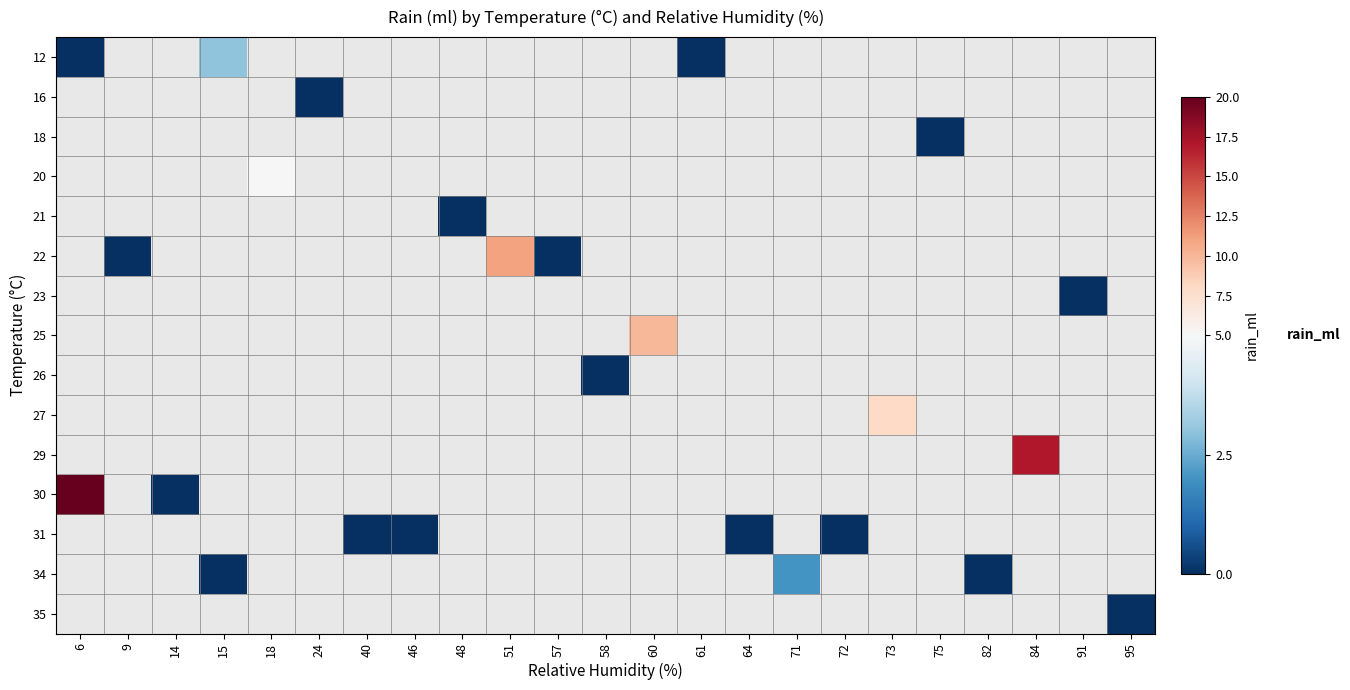

Between 15 and 82, which is larger?

82